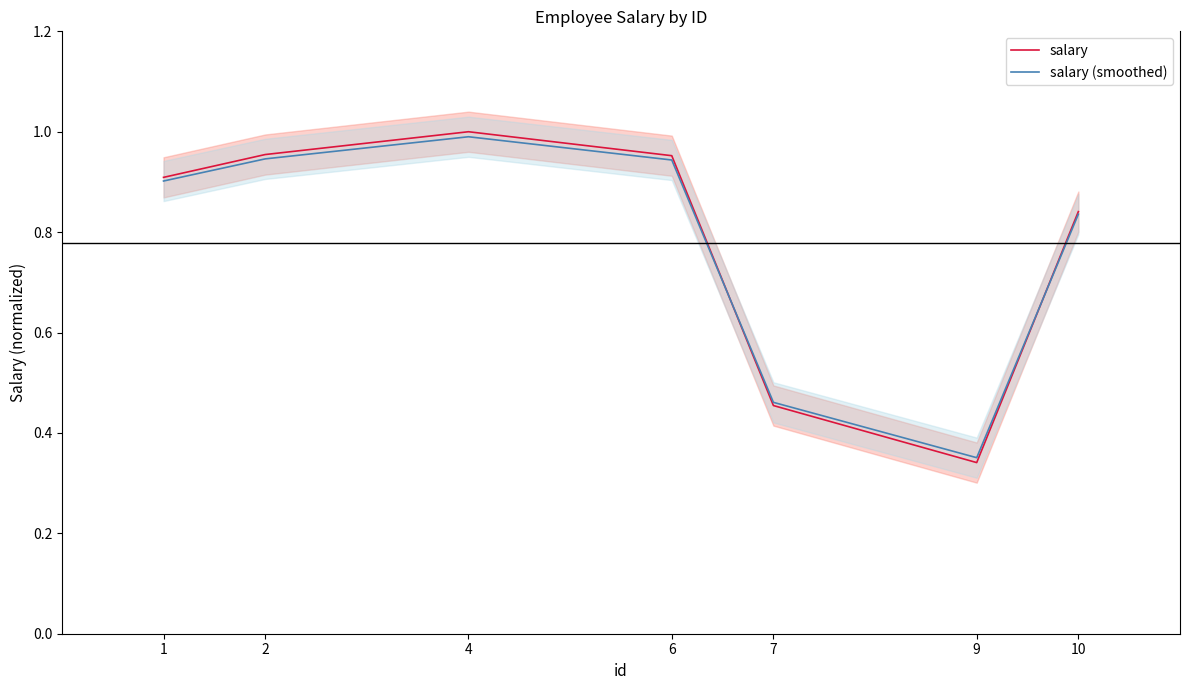

Count the number of categories in the chart.

7